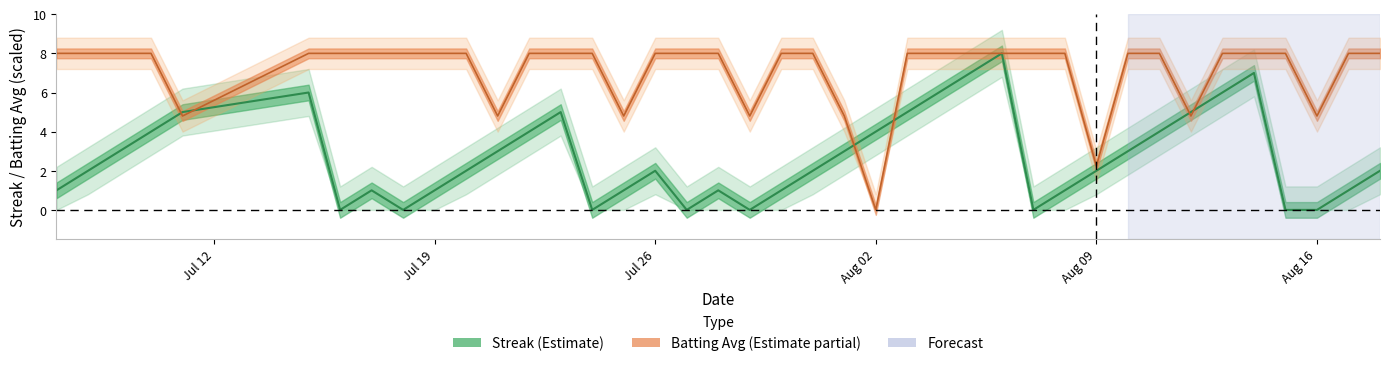

Which series ends up on top after the final intersection of Batting Average1 and Streak?

Batting Average1